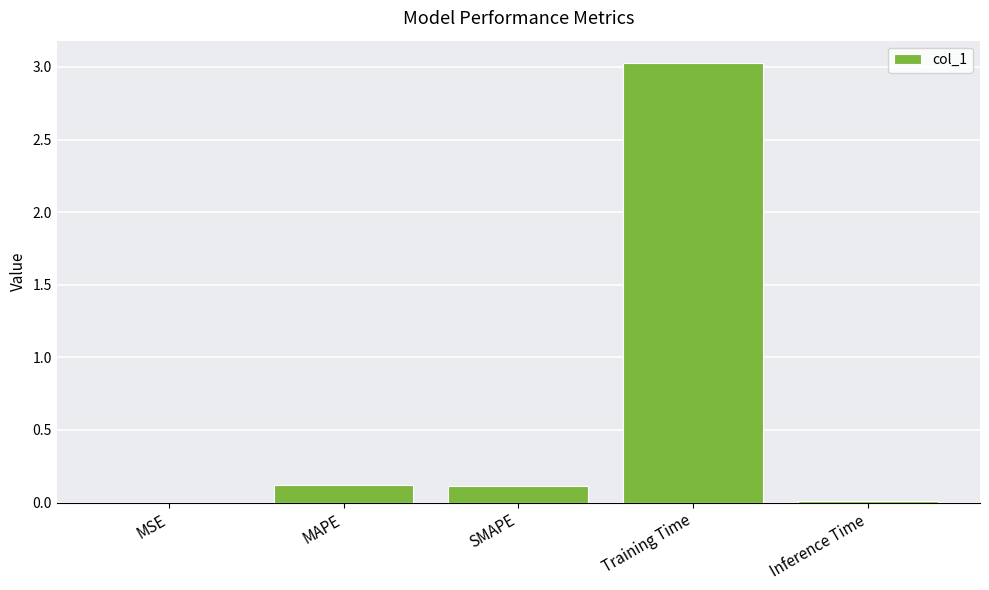

Which category has the highest value across all series?

Training Time